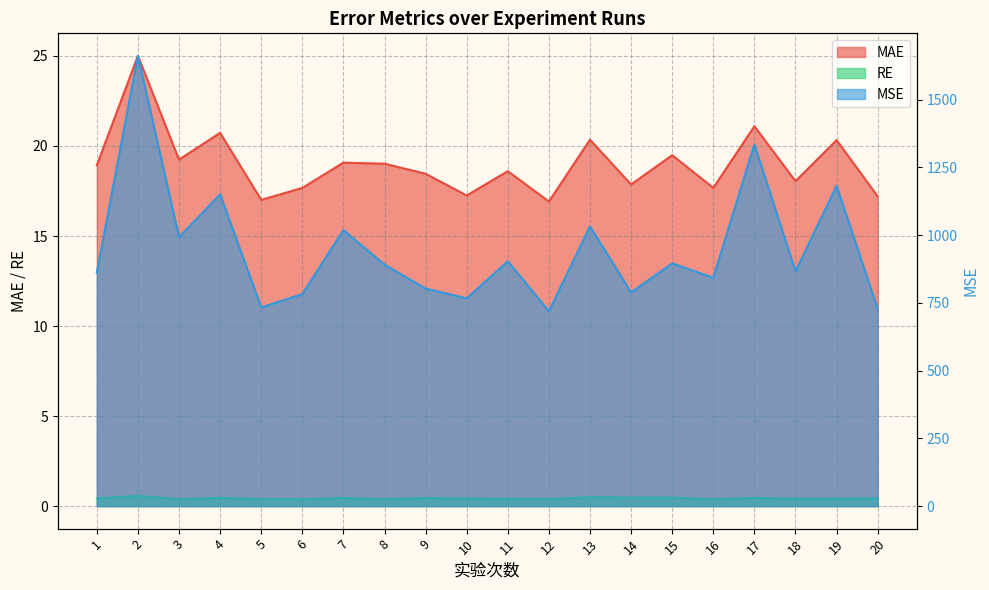

Is it true that RE equals 0.4 at 5?

True